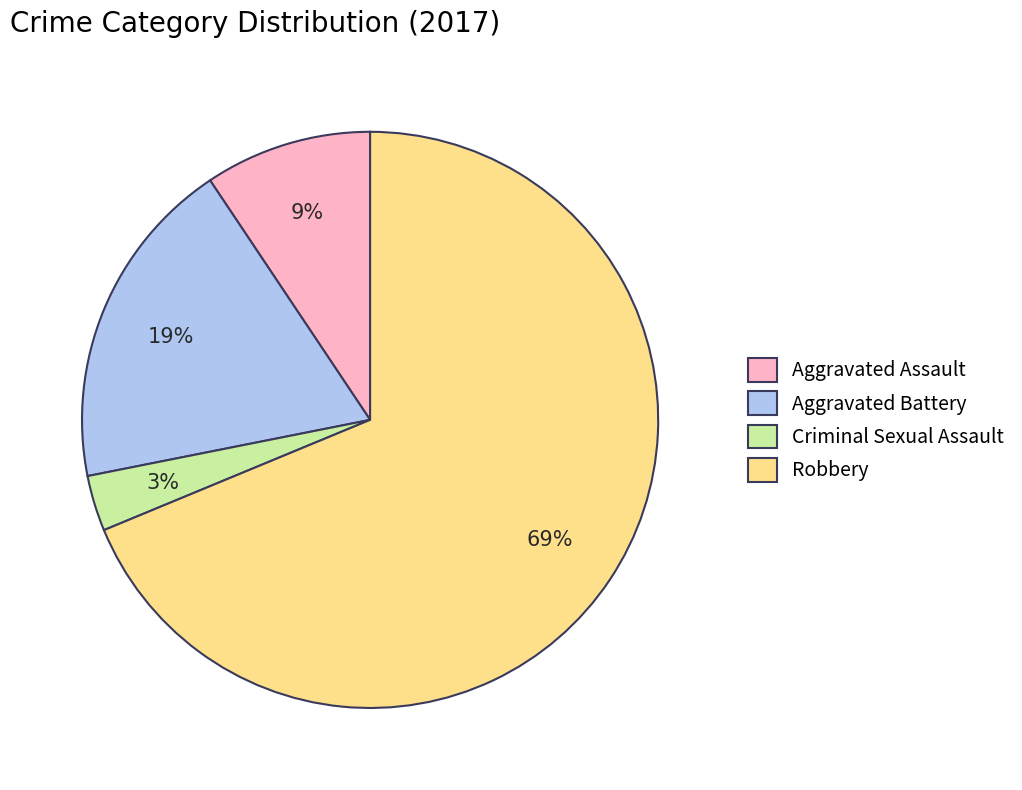

What percentage is the Robbery slice, to the nearest percent?

69%